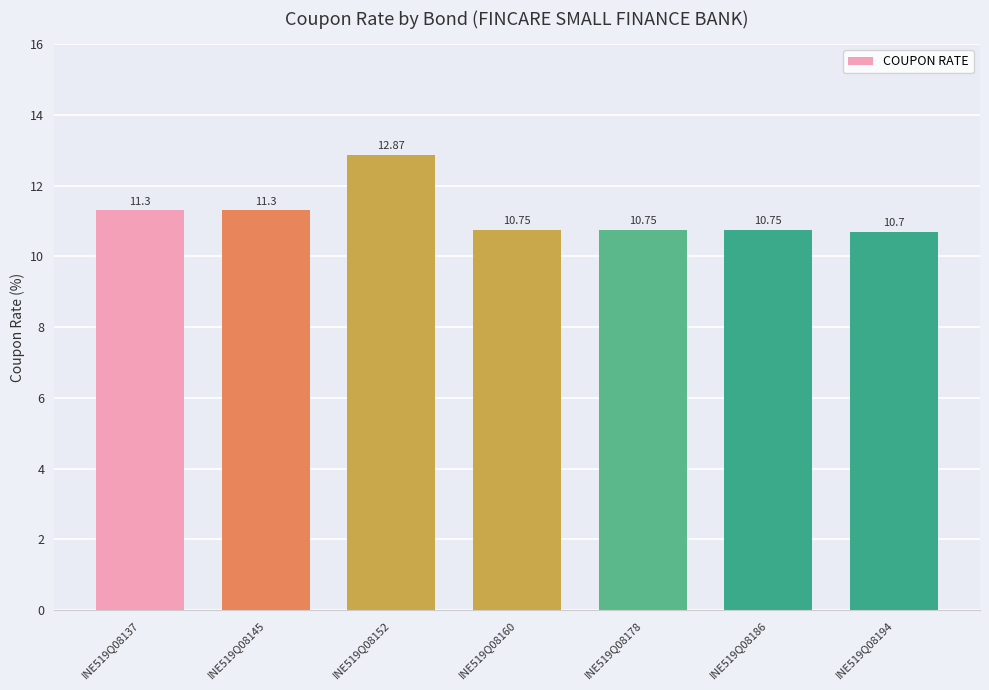

Approximately how many times larger is the value at INE519Q08160 compared to INE519Q08186?

1.0